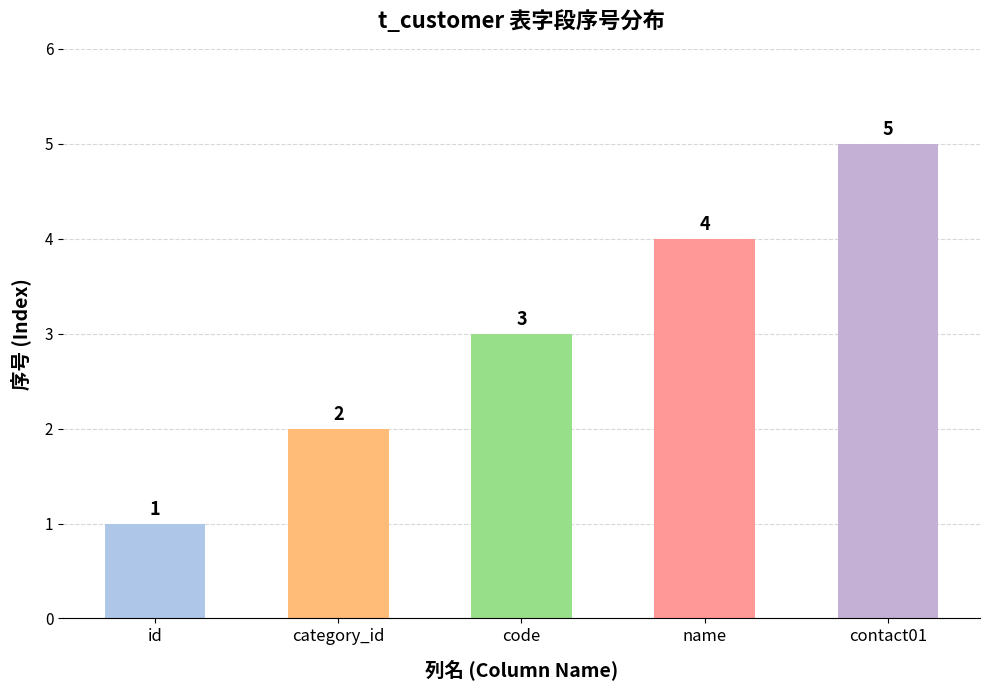

Which label corresponds to the largest value in the chart?

contact01